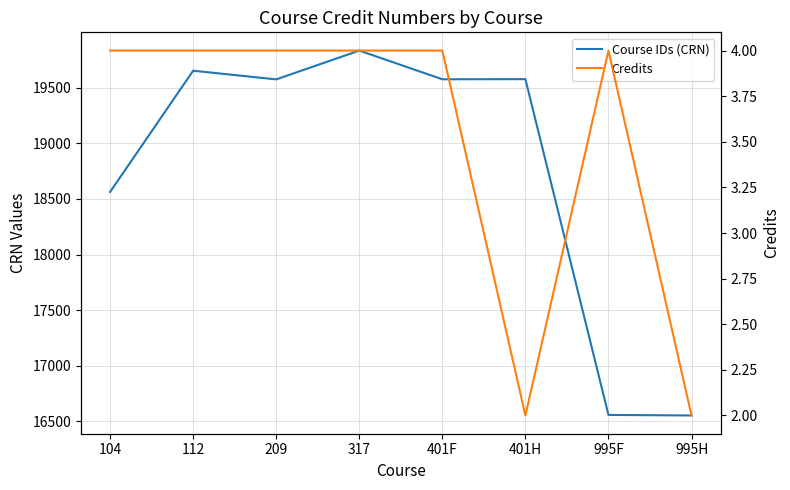

Is this an area chart (filled region under the line)?

No